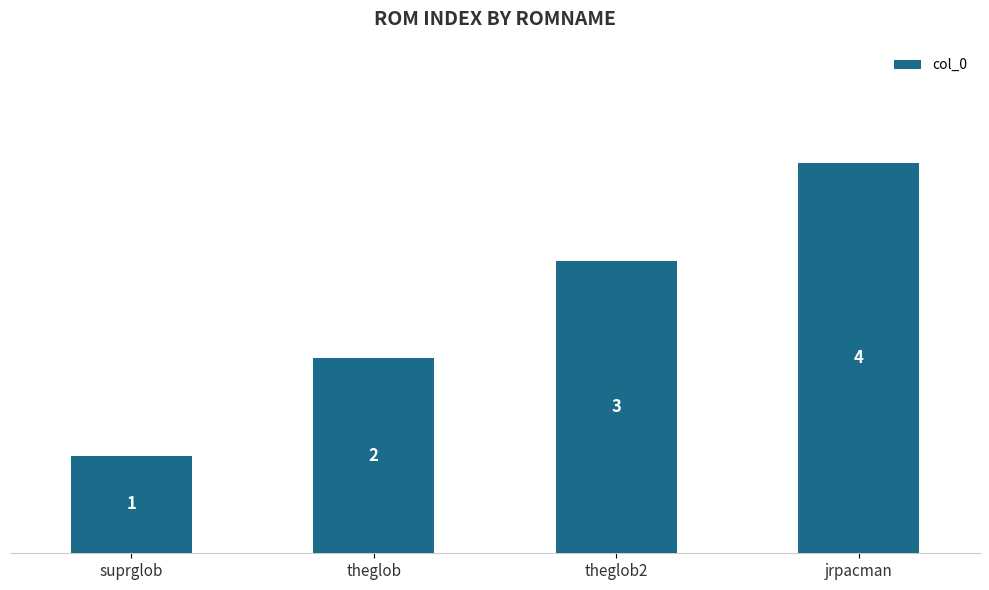

Rank the categories by value from highest to lowest.

jrpacman, theglob2, theglob, suprglob